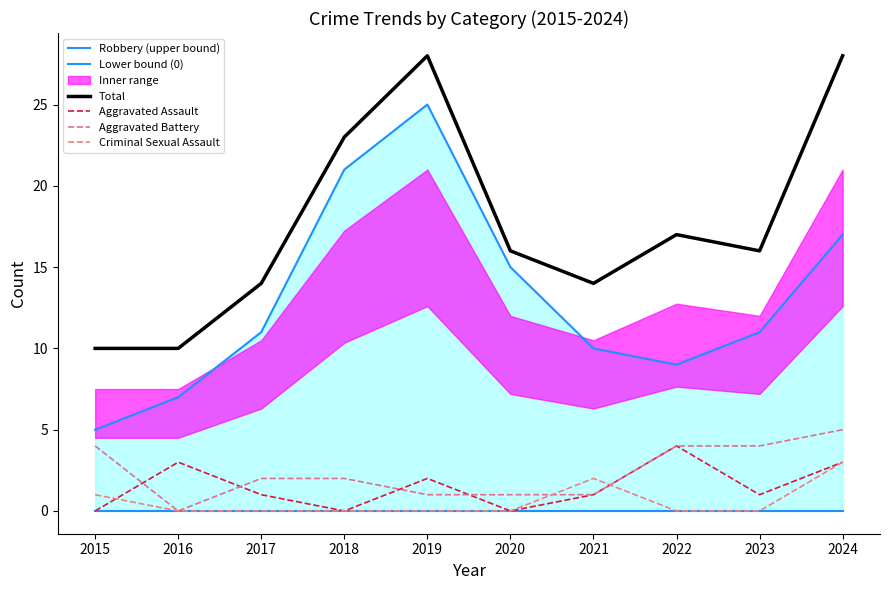

How many data points does each series have?

10